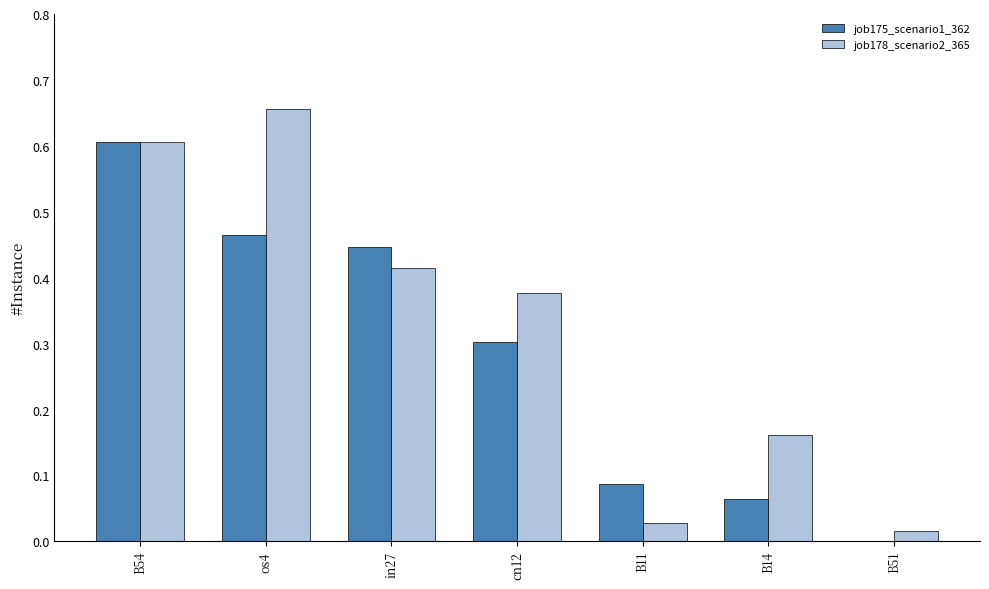

Between B11 and B51, which series saw the biggest shift?

job175_scenario1_362